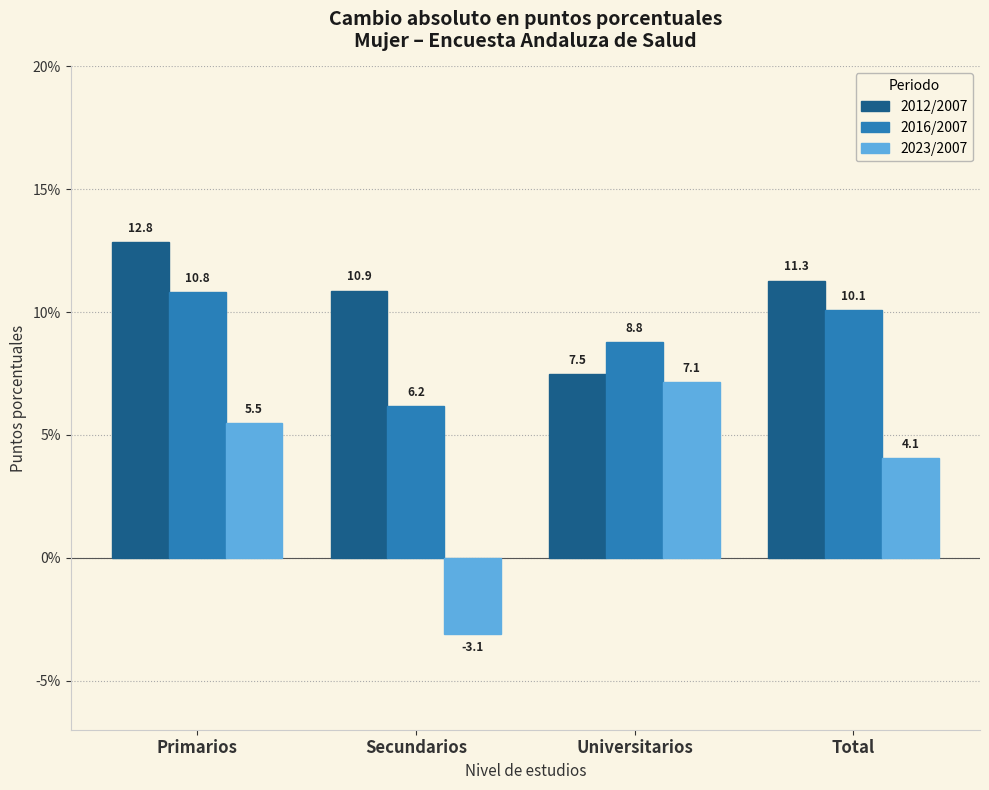

Reading left to right, what are all the values shown in this chart?

2012/2007: 12.8	10.9	7.5	11.3
2016/2007: 10.8	6.2	8.8	10.1
2023/2007: 5.5	-3.1	7.1	4.1